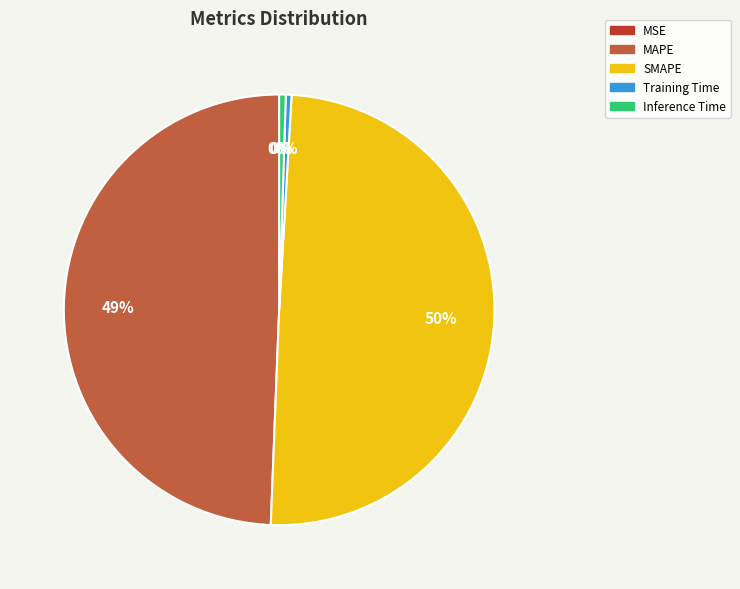

Is it true that MAPE is 49% of the pie?

True